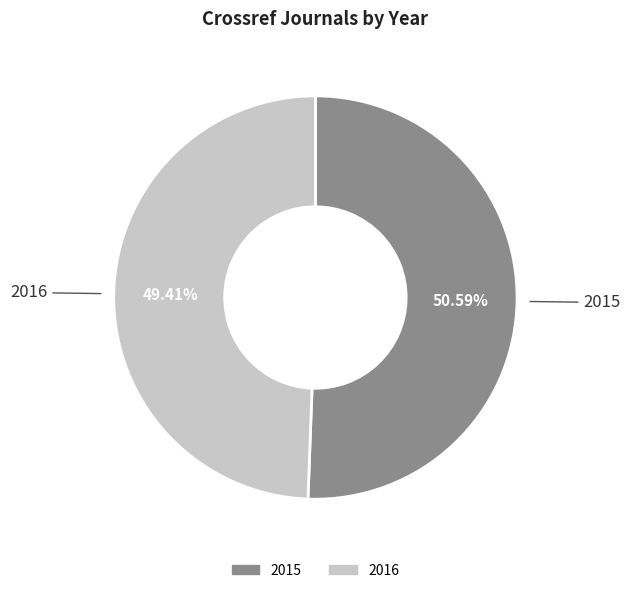

Combined, what portion of the pie is 2016 and 2015?

100.0%